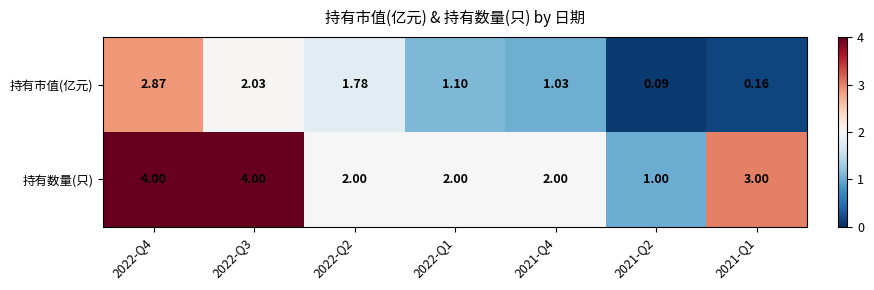

Between 2022-Q2 and 2021-Q4, which series saw the biggest shift?

持有市值(亿元)